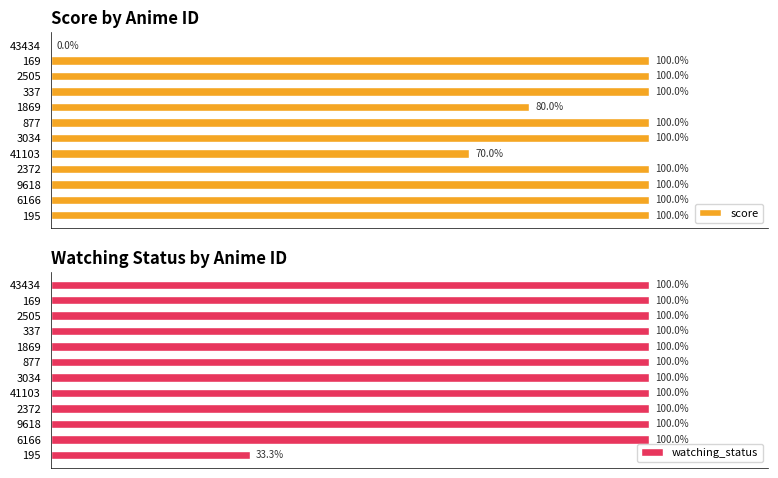

How many data points does each series have?

12